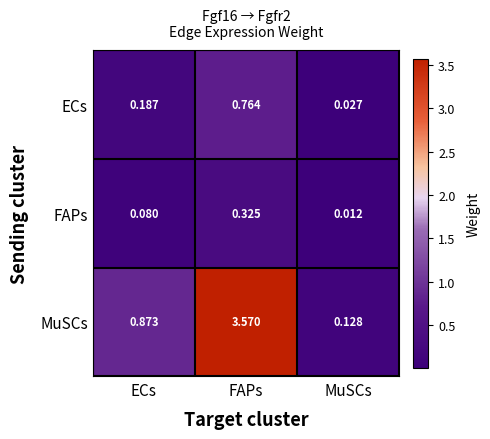

List the series in order of their peak value, lowest first.

FAPs, ECs, MuSCs